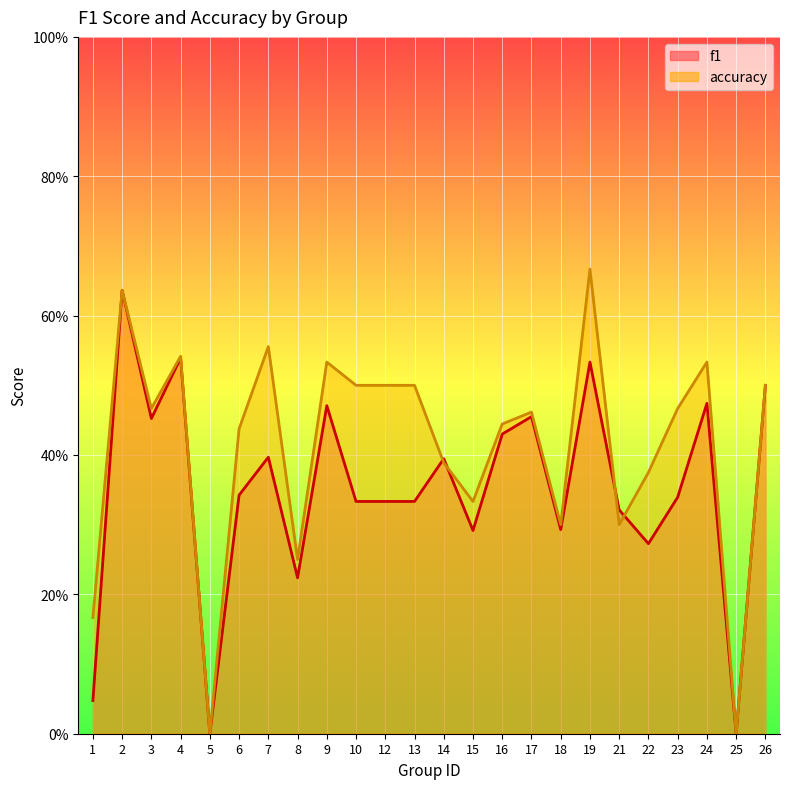

Is it true that f1 equals 0.2 at 19?

False